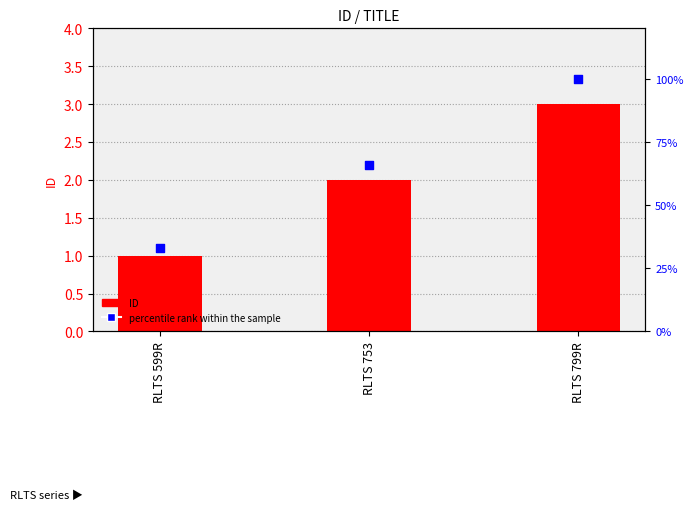

Which series has the widest spread of Y values?

percentile rank within the sample